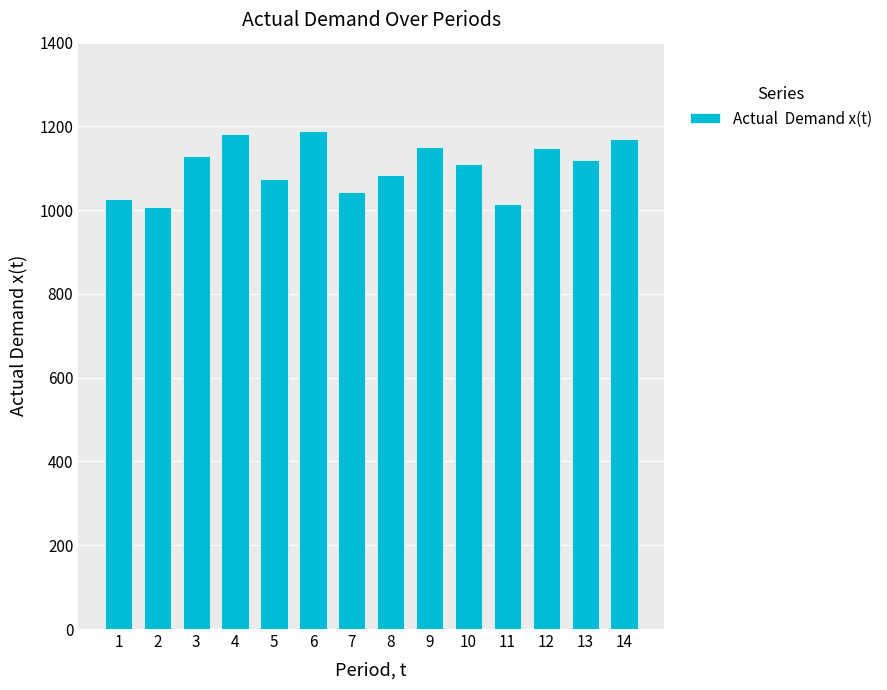

At which label is the value closest to 1098?

10